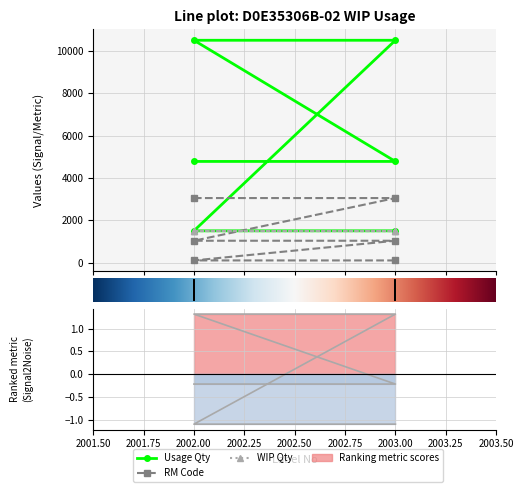

Reading right to left, list all the values displayed in this chart.

Usage Qty: 2003=1500.0	2002=1500.0	2003=10500.0	2002=10500.0	2003=4777.5	2002=4777.5
RM Code: 2003=102.0	2002=102.0	2003=1032.0	2002=1032.0	2003=3048.0	2002=3048.0